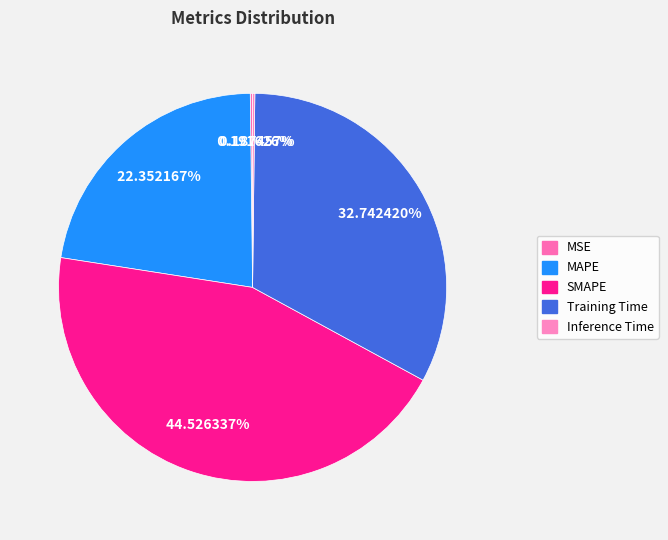

The MSE slice represents 1% of the pie. True or false?

False